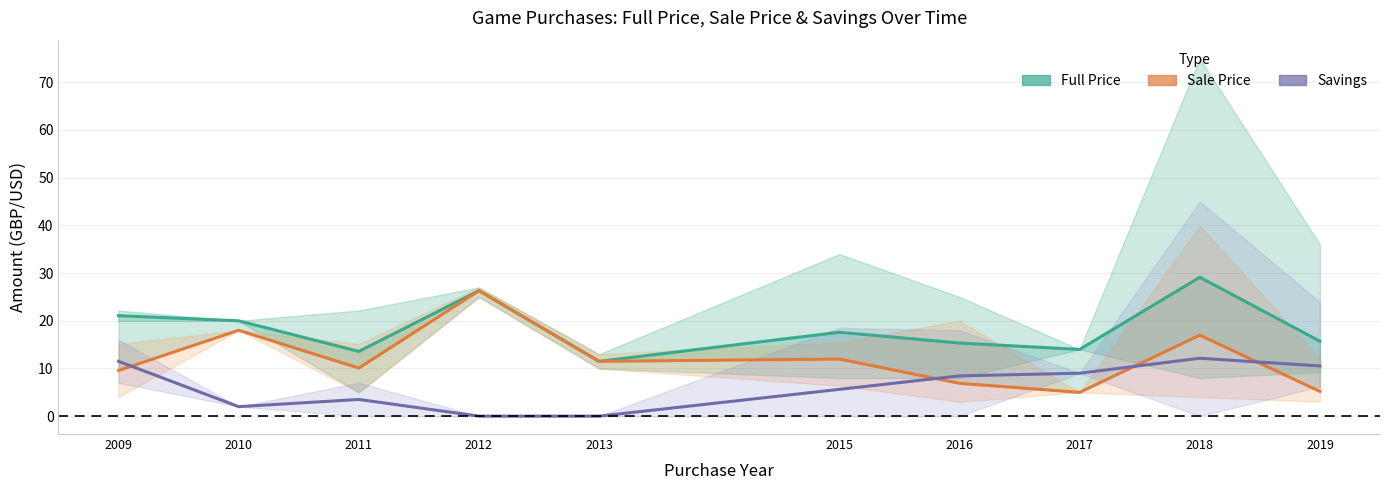

The value of Savings at 2010 is 3.0. True or false?

False